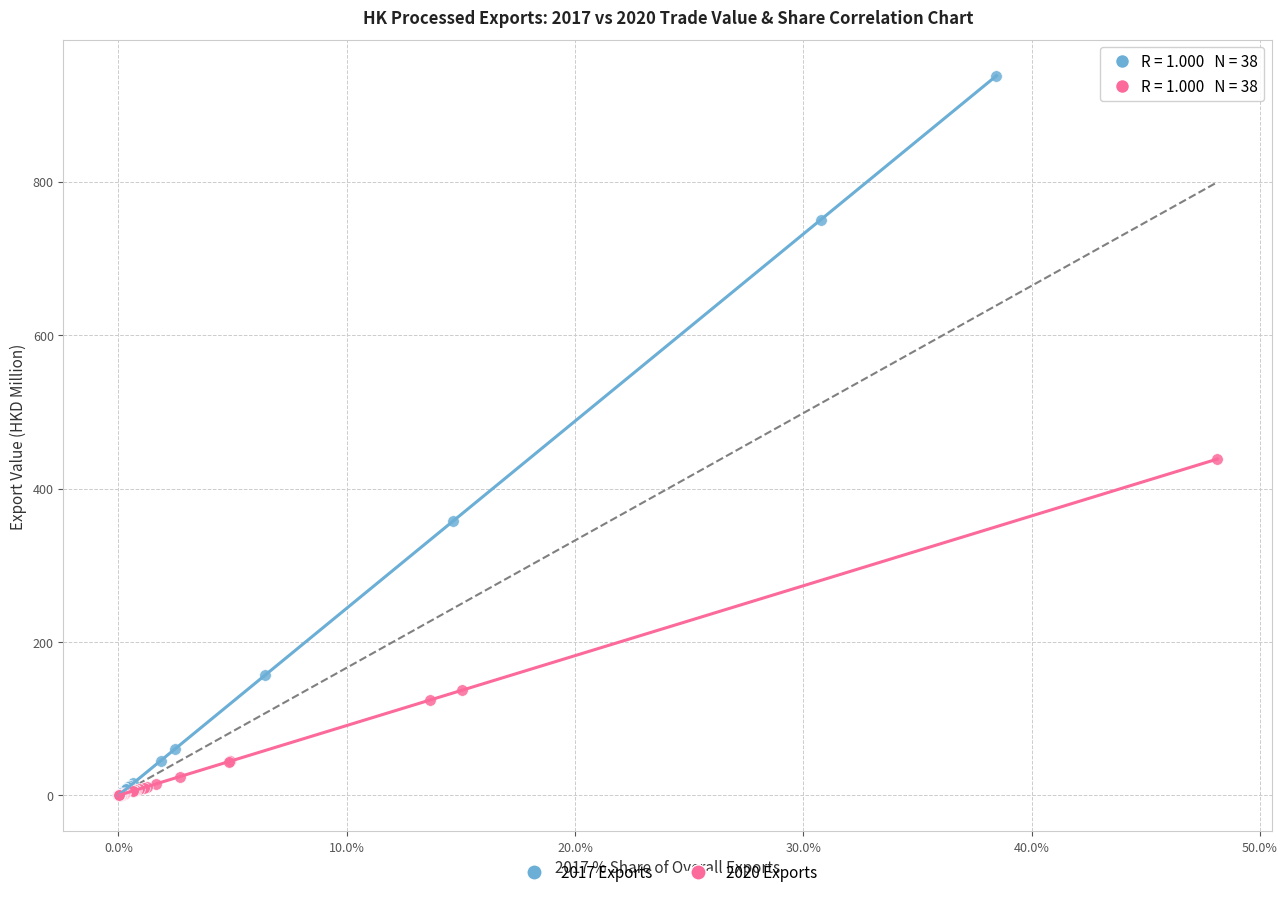

Which series reaches the maximum Y coordinate?

2017 Exports